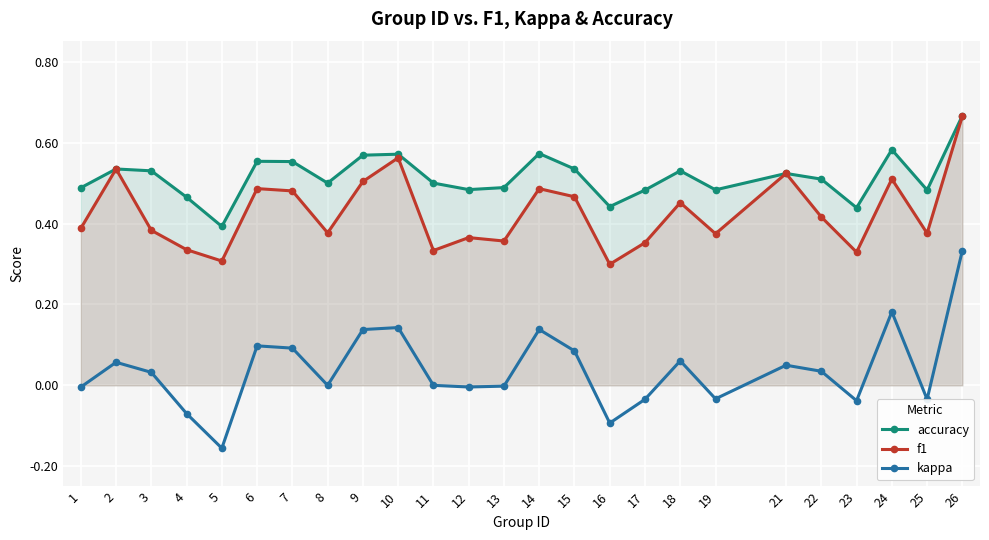

Rank the series by their maximum value, from lowest to highest.

kappa, f1, accuracy